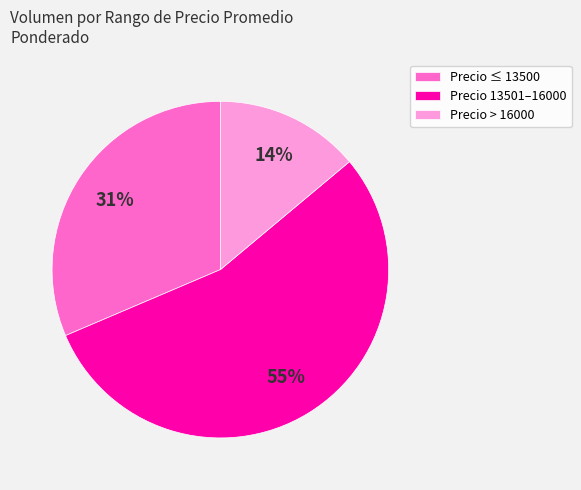

What is the smallest slice in the pie chart?

Precio > 16000